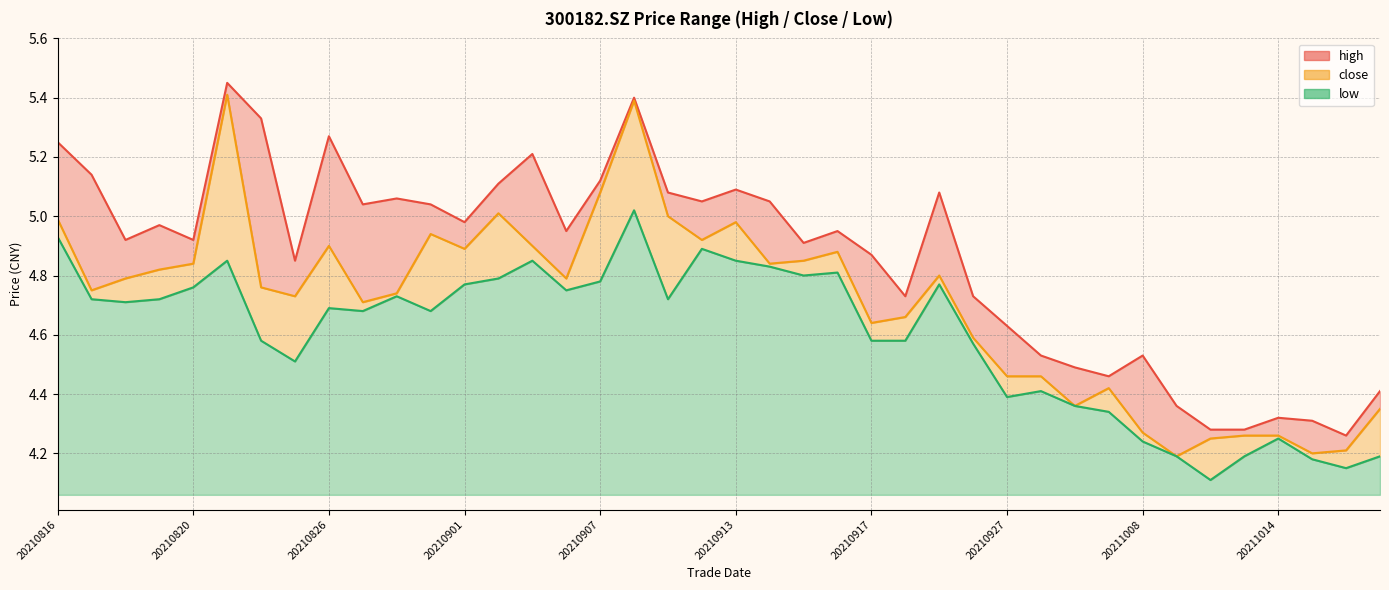

At which category is the sum across all series the highest?

20210908